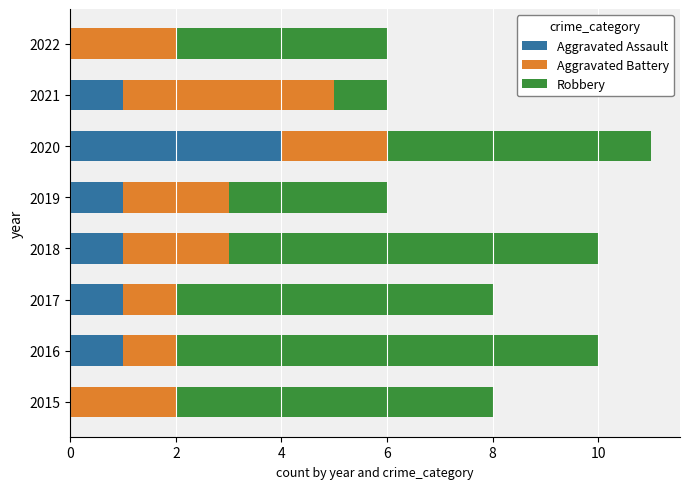

At which category is the sum across all series the highest?

2020